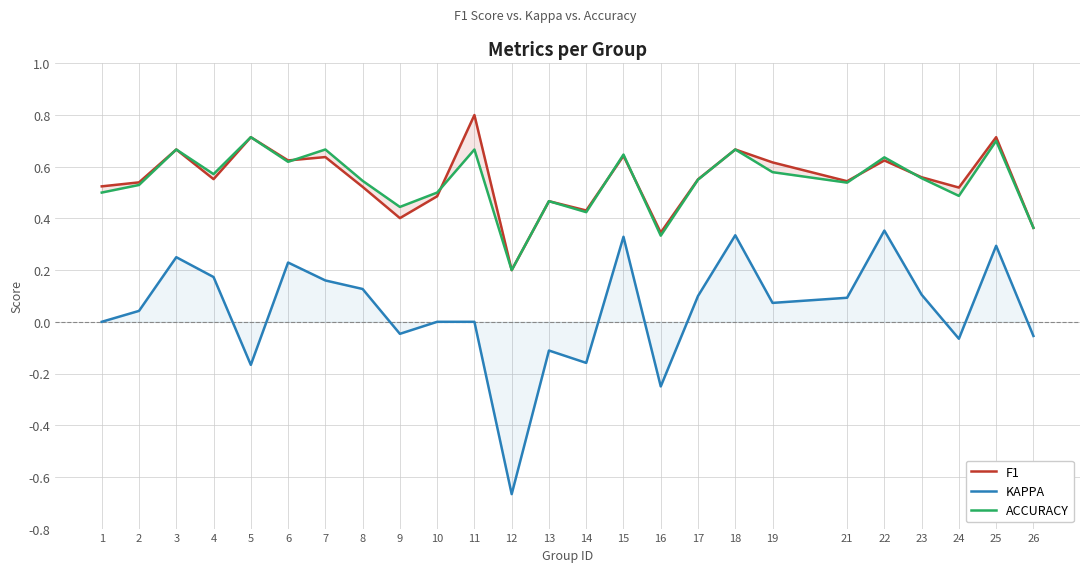

True or false: KAPPA and F1 cross at least once.

False